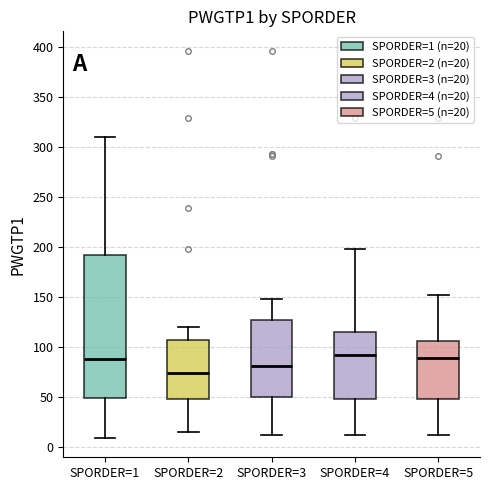

Reading left to right, transcribe this box plot: for each box, give where its median line is, the range the box spans, and where its two whiskers end, as read against the y-axis. The values are not printed on the chart, so give them approximately, as read against the axis.

SPORDER=1: median 90, box 50 to 190, whiskers 10 to 310
SPORDER=2: median 75, box 50 to 105, whiskers 15 to 120
SPORDER=3: median 80, box 50 to 125, whiskers 10 to 150
SPORDER=4: median 90, box 50 to 115, whiskers 10 to 200
SPORDER=5: median 90, box 50 to 105, whiskers 10 to 150